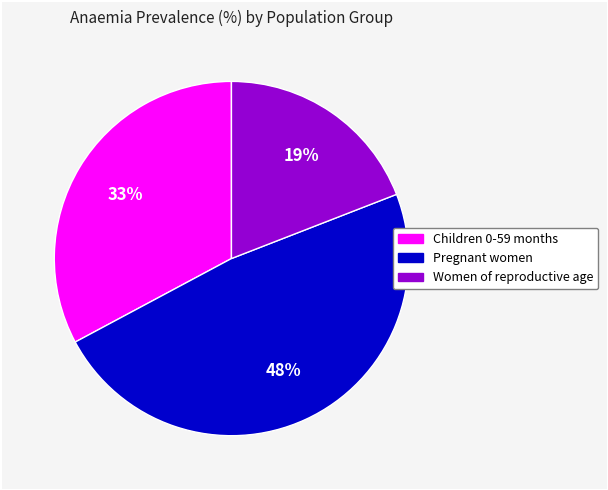

Does any single category account for the majority?

No